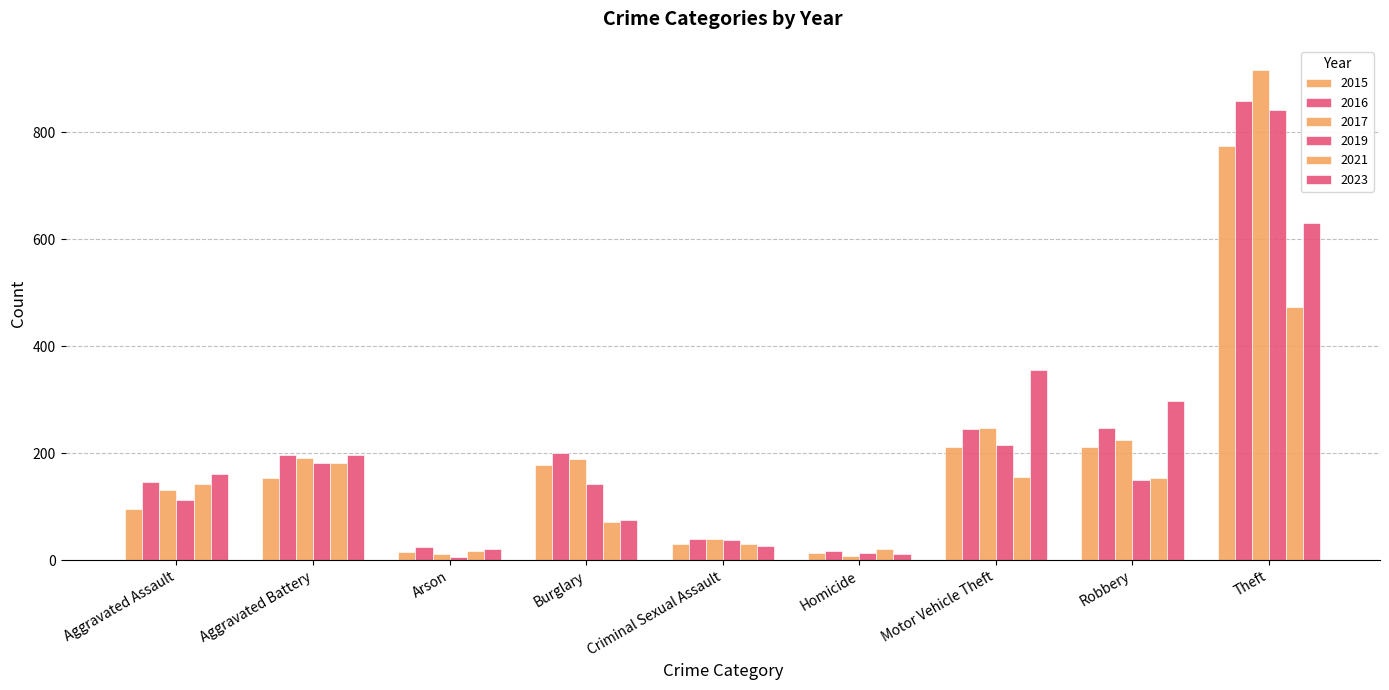

How many series are shown in this chart?

6